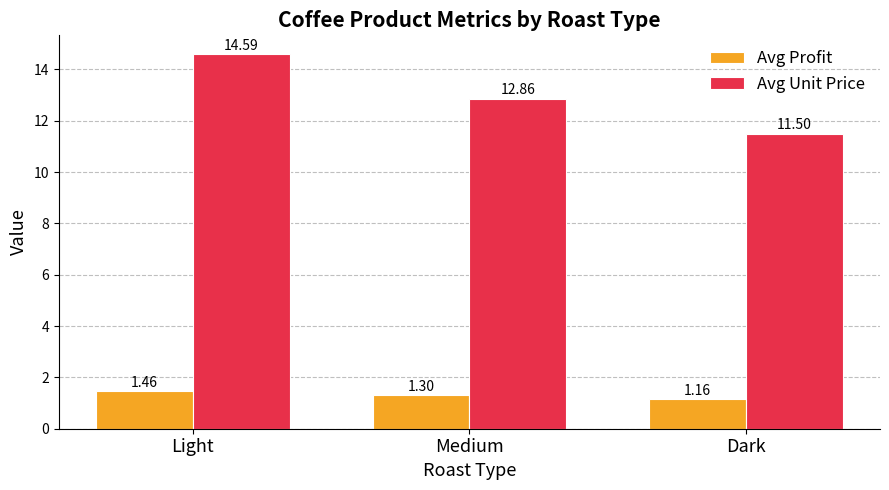

Rank the series at Dark from highest to lowest value.

Avg Unit Price, Avg Profit